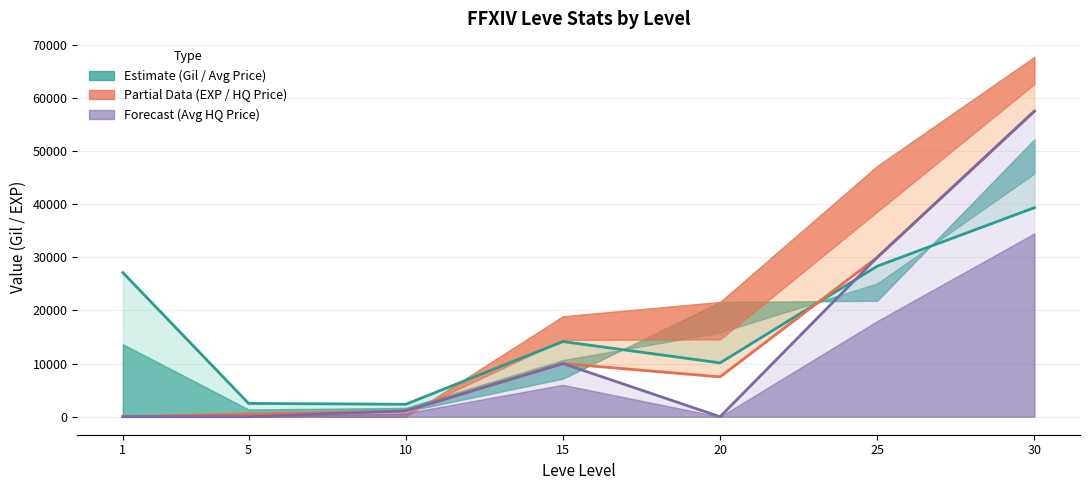

Which has a higher value, 10 or 15?

15